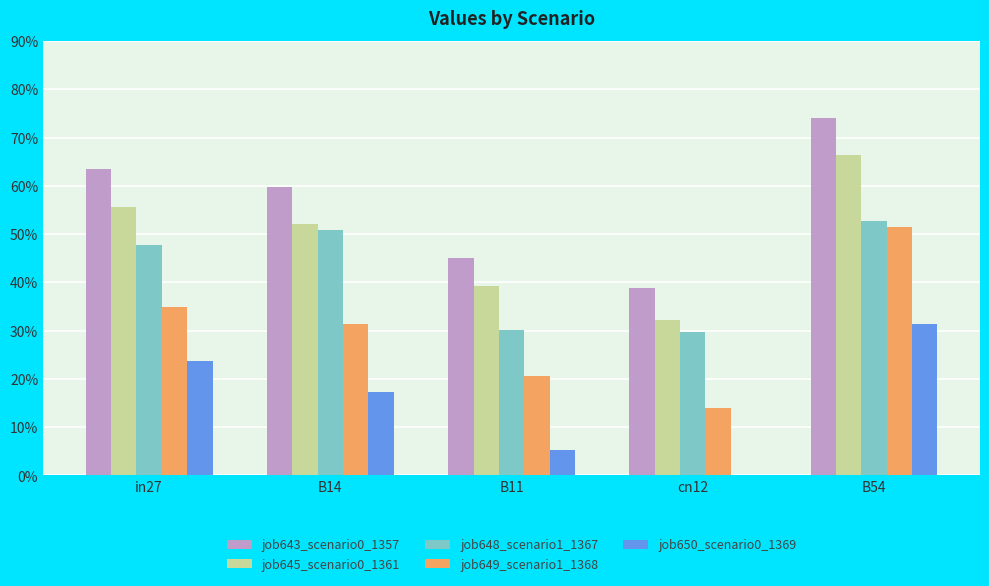

Are the bars grouped side by side (vs. stacked)?

Yes